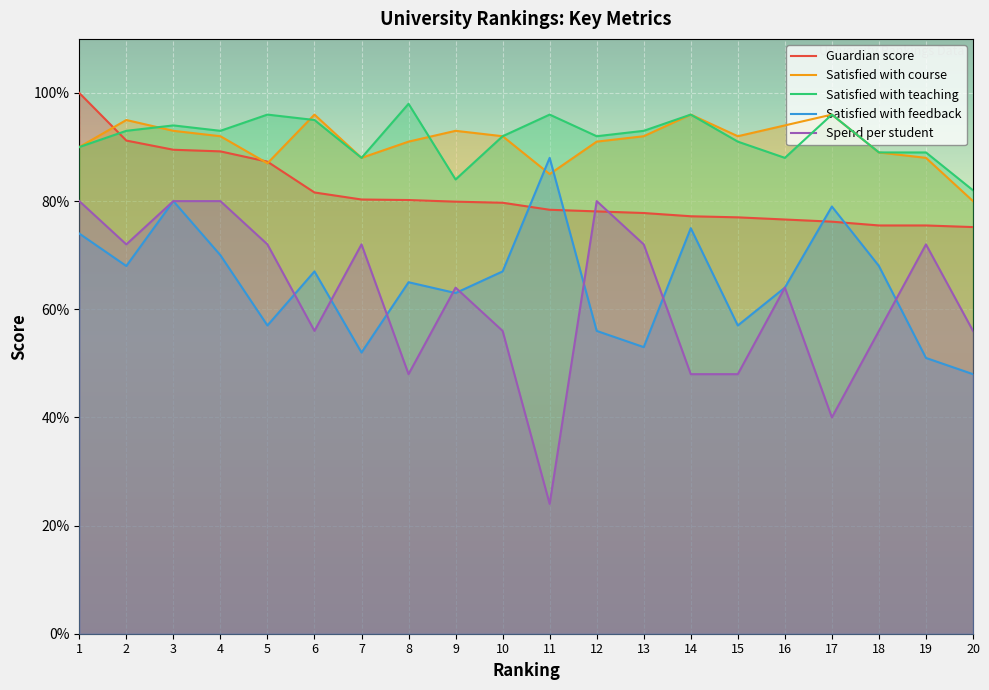

At which category is the sum across all series the highest?

3